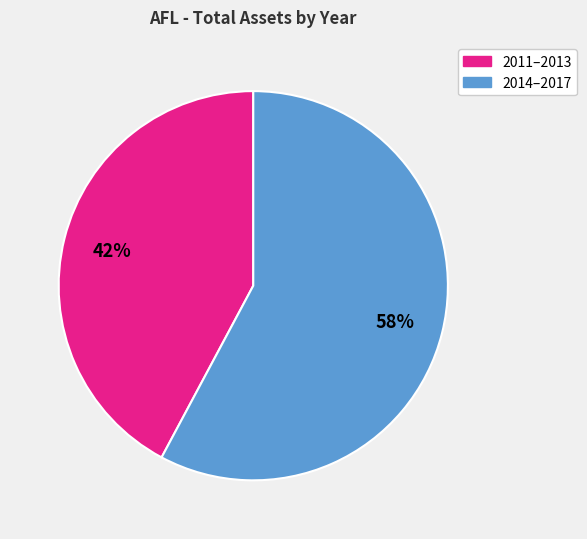

To the nearest percent, what is the average slice percentage?

50%